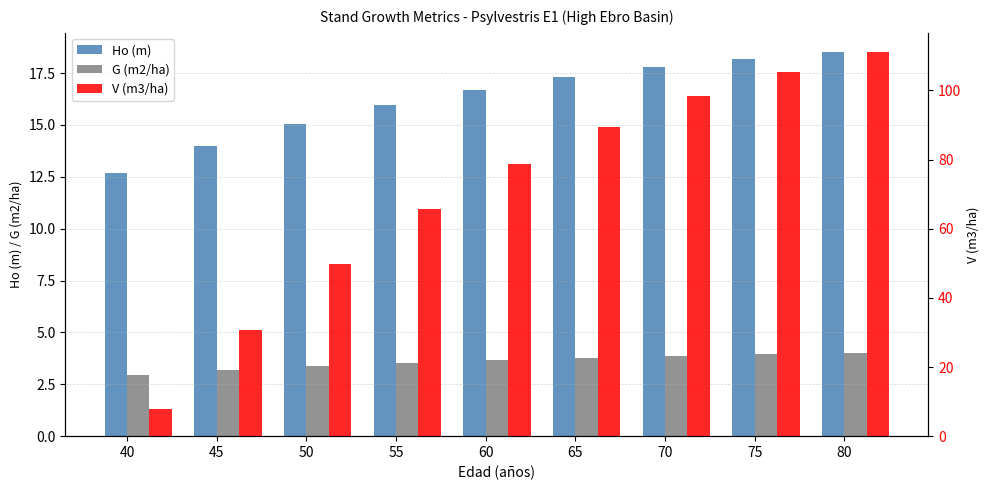

The G (m2/ha) series shows 3.8 at 65. True or false?

True